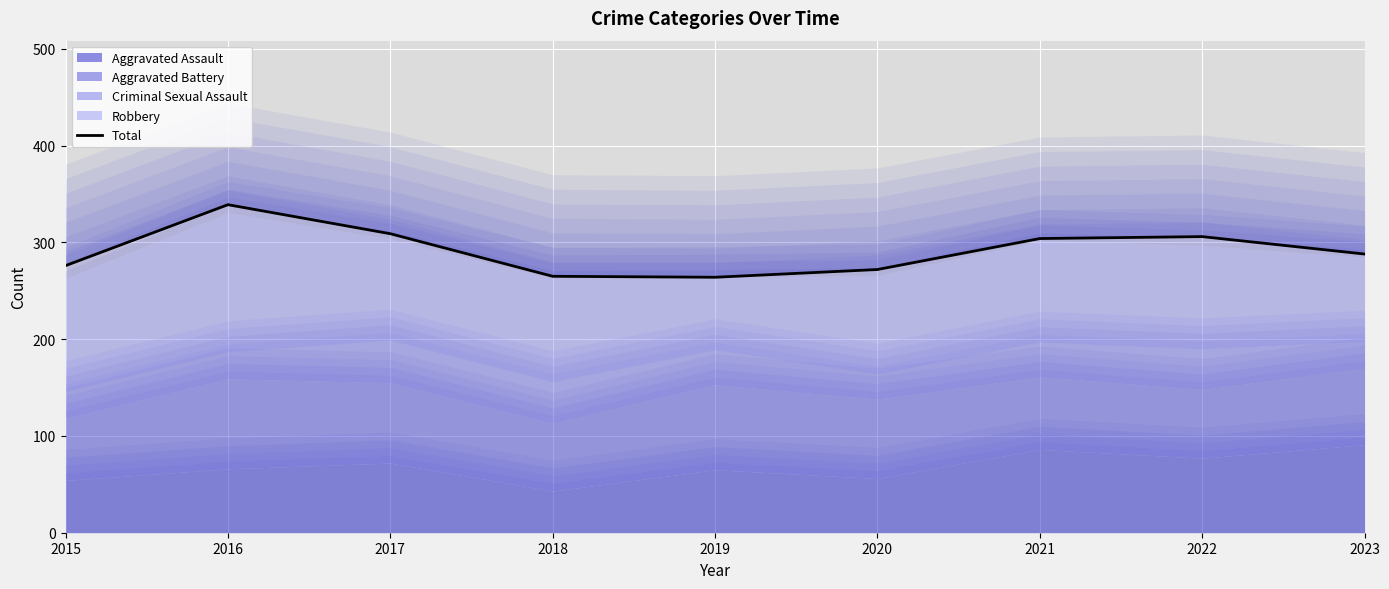

What is the sum of the values at 2018 and 2015?

541